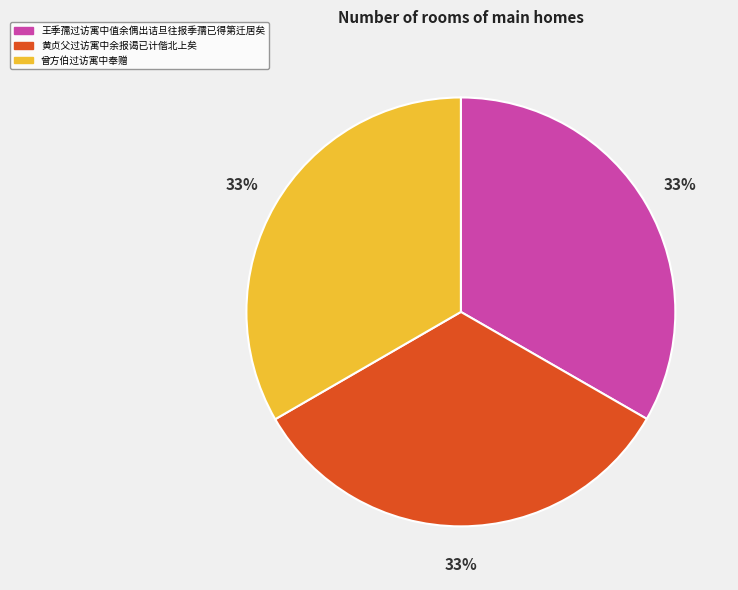

To the nearest percent, what portion does 黄贞父过访寓中余报谒已计偕北上矣 represent?

33%